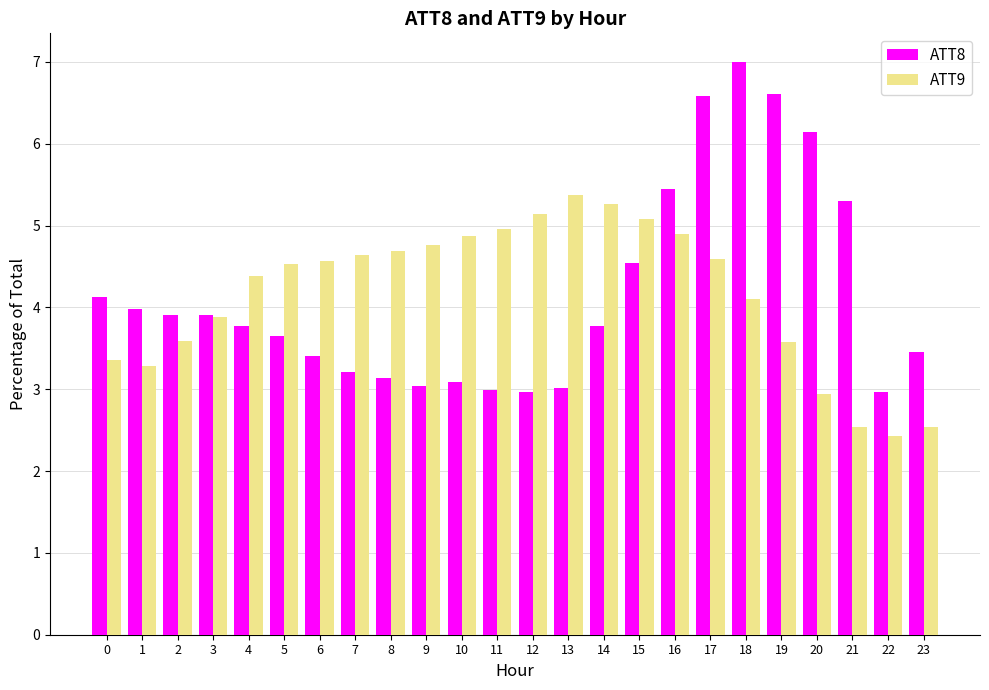

At how many categories does at least one series exceed 3?

23